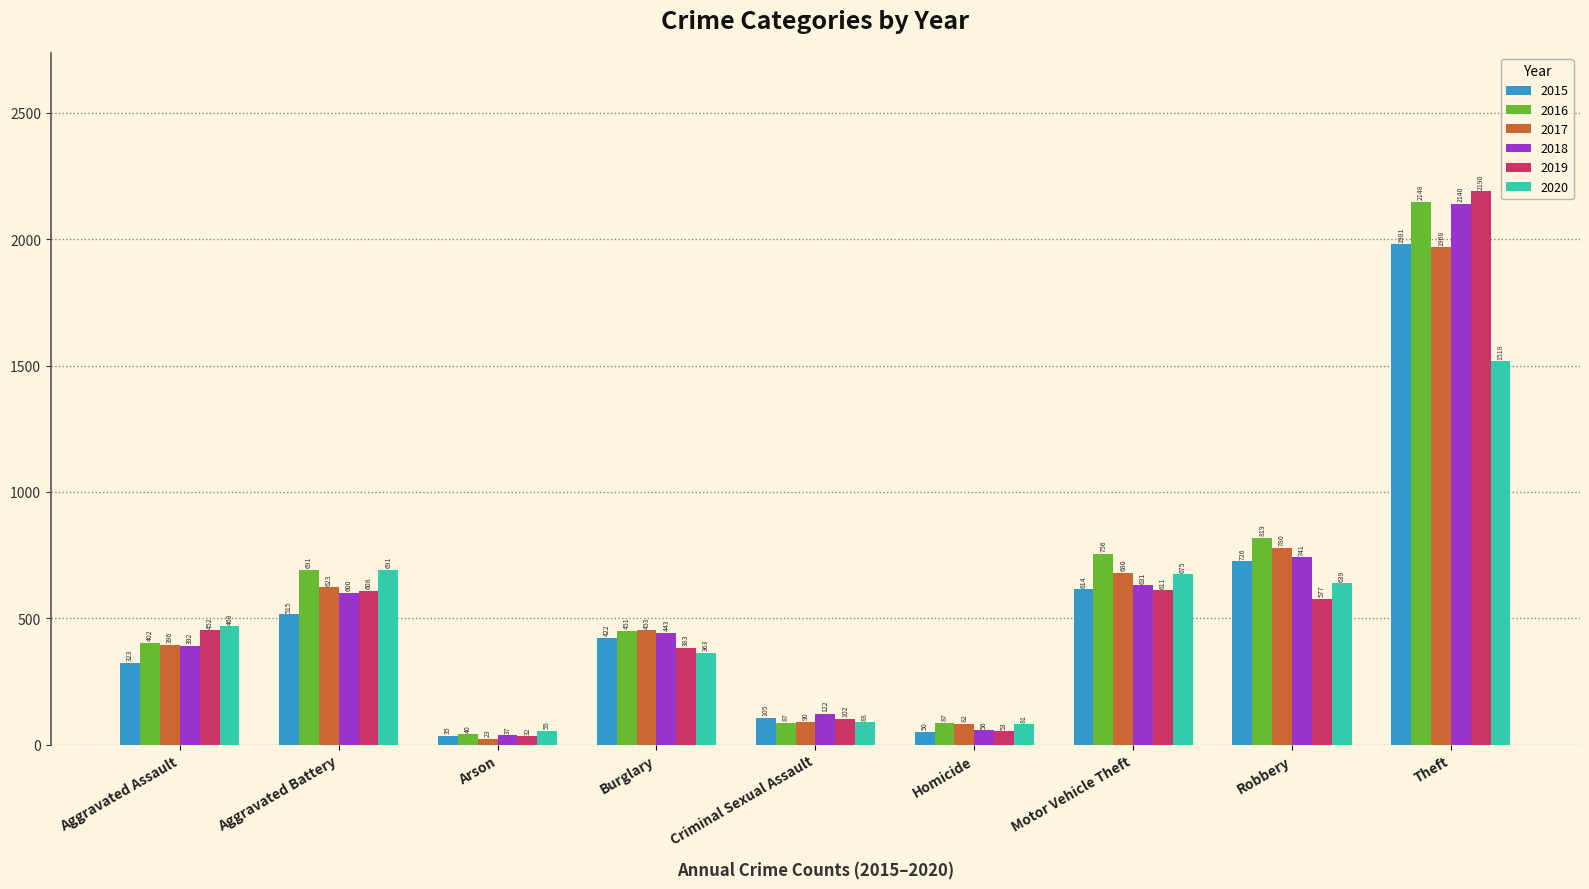

What is the value of the 2020 bar at the 4th from the left?

363